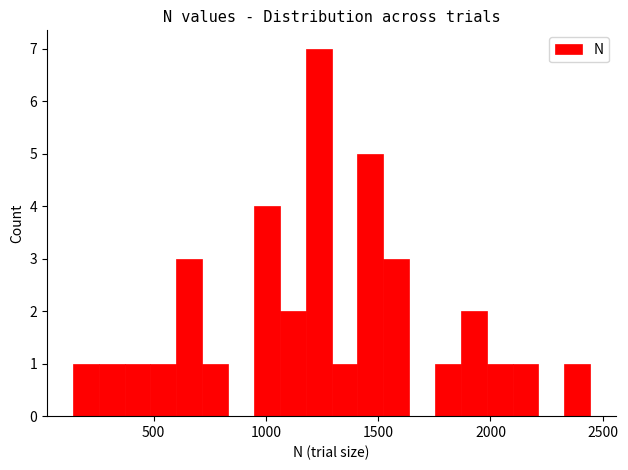

Read against the x-axis, roughly where is the centre of the tallest bar?

1250